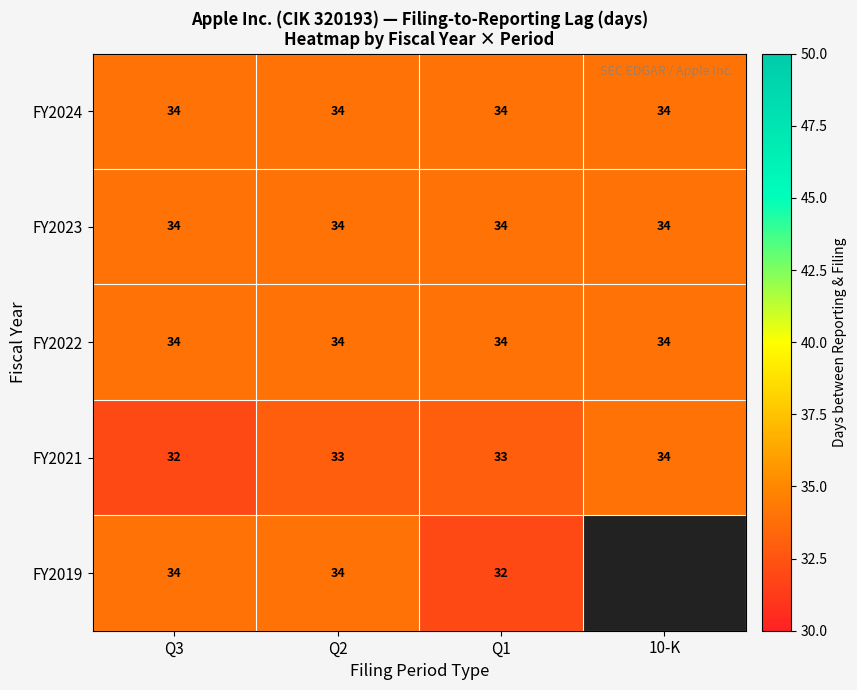

Which series changed the most between Q2 and Q1?

FY2019